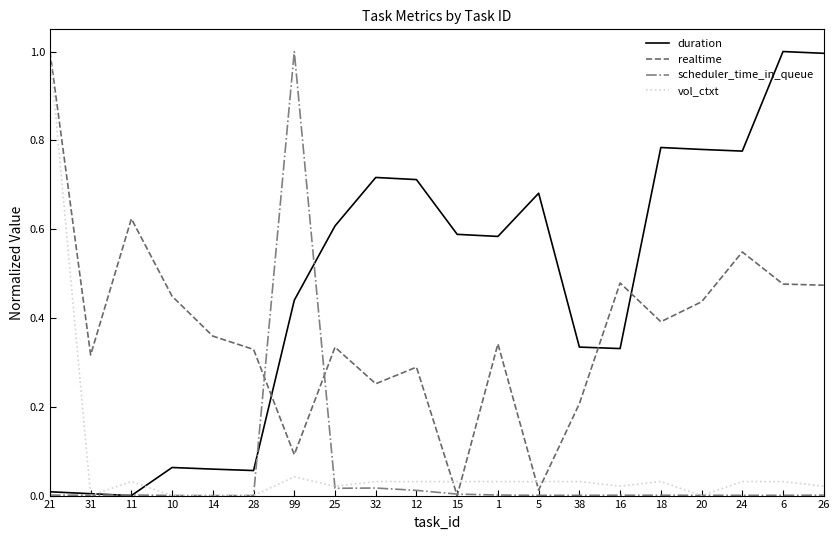

Which series has the largest total across all categories?

duration